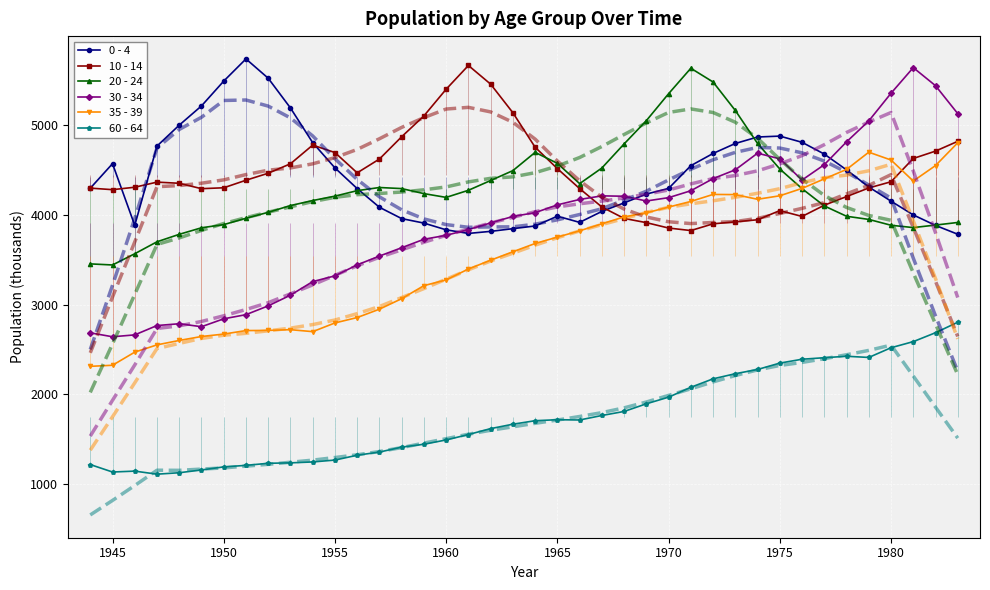

What is the value of the 35 - 39 point at the 25th from the left?

3976